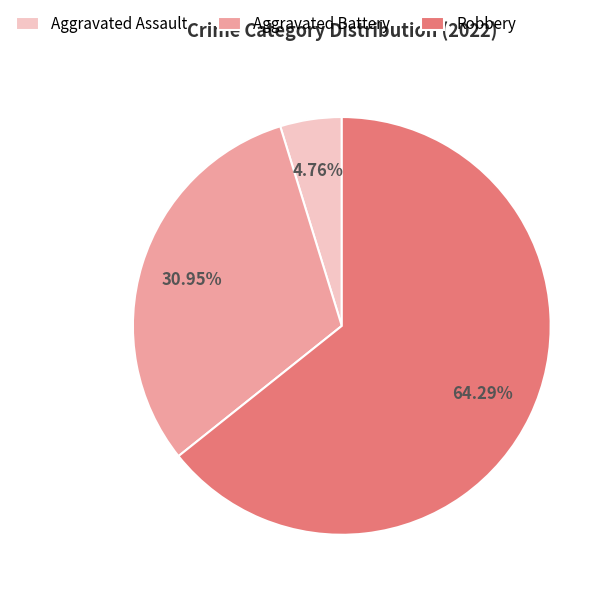

What is the largest slice in the pie chart?

Robbery